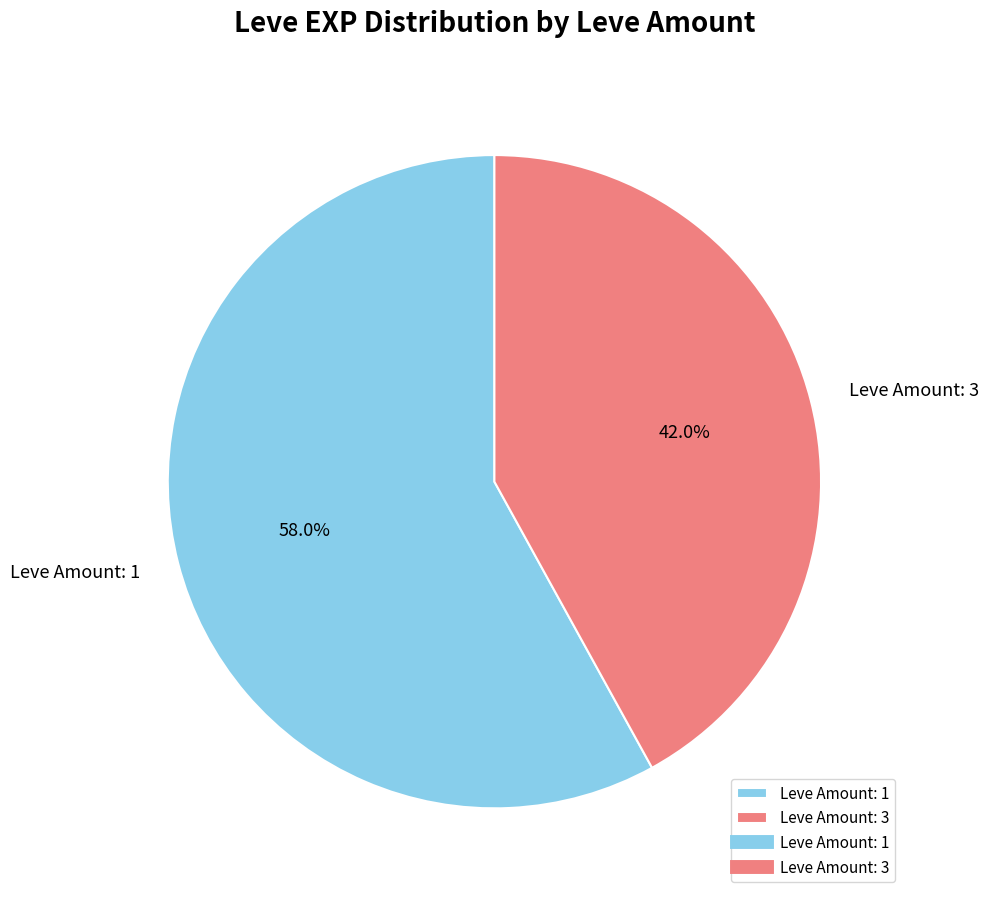

How many slices are in this pie chart?

2